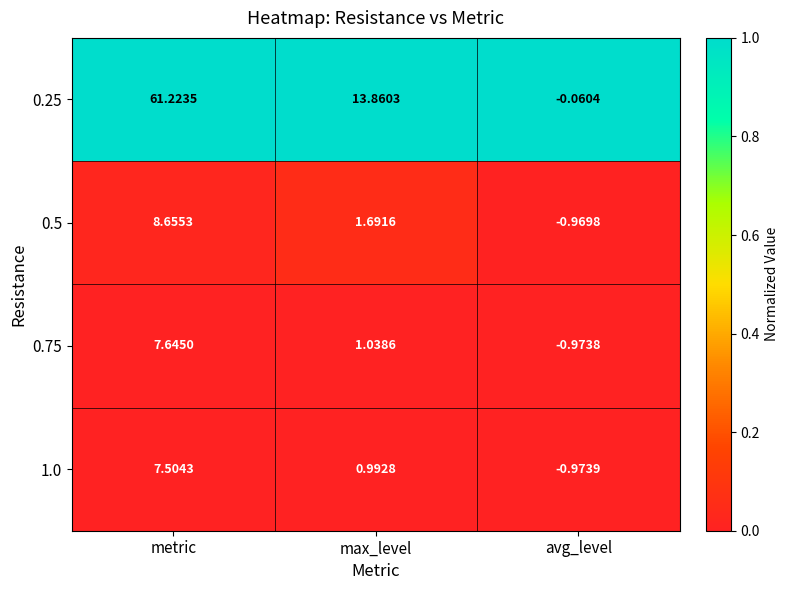

Which series has the largest range (max minus min)?

0.25